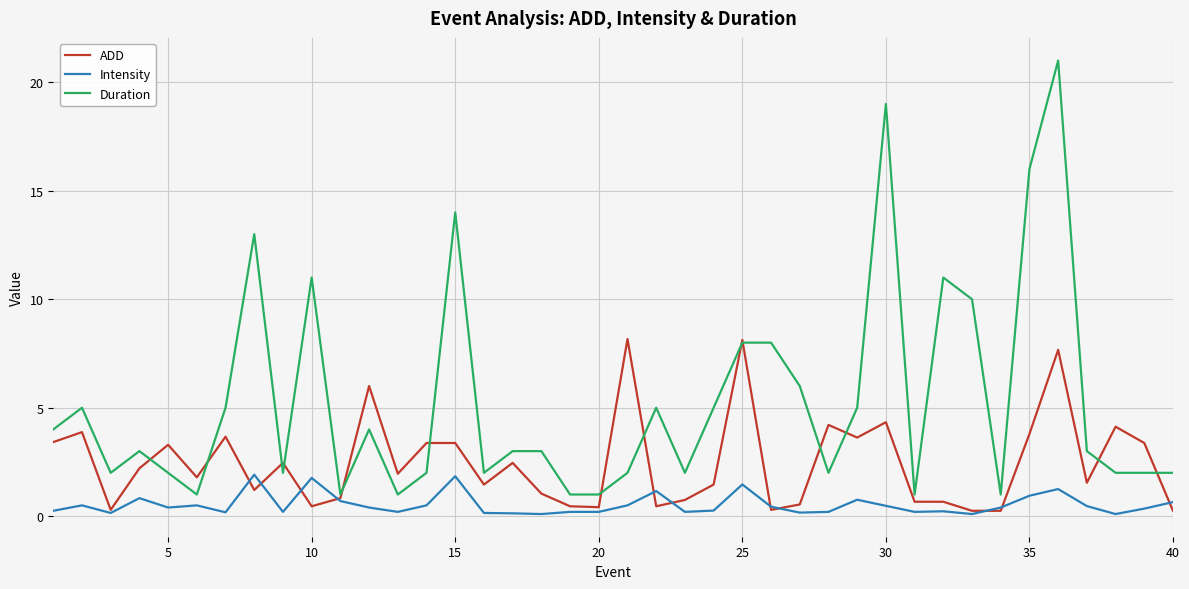

List the series in order of their overall mean, lowest first.

Intensity, ADD, Duration